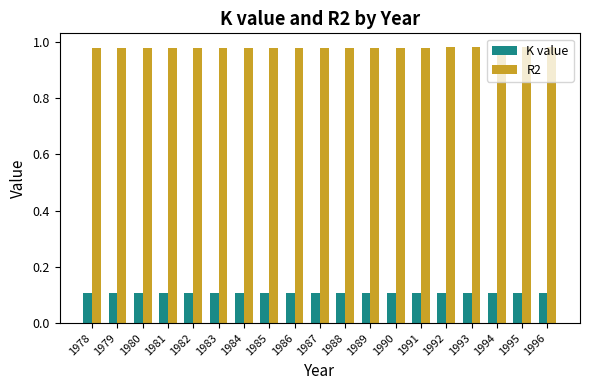

What is the sum of all K value values?

2.0